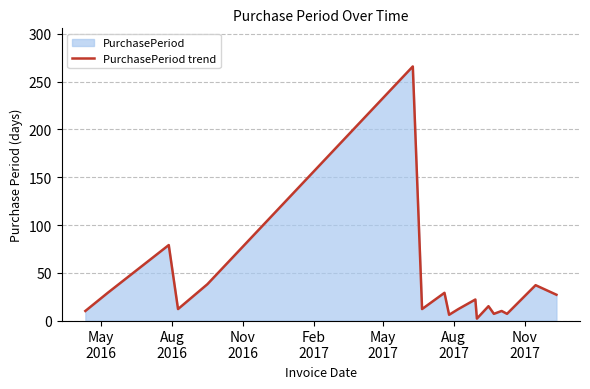

What is the greatest value displayed?

266